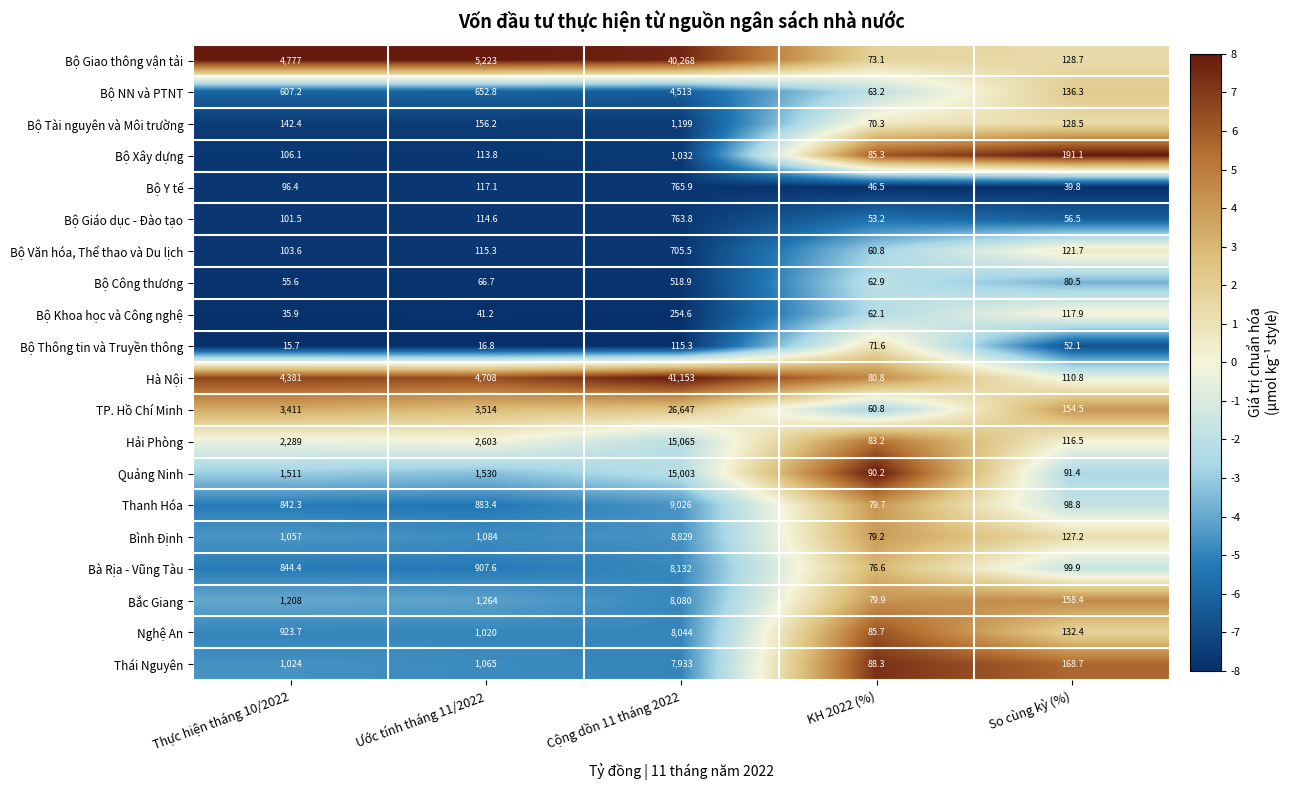

The value of Bộ NN và PTNT at Cộng dồn 11 tháng 2022 is 4513.0. True or false?

True